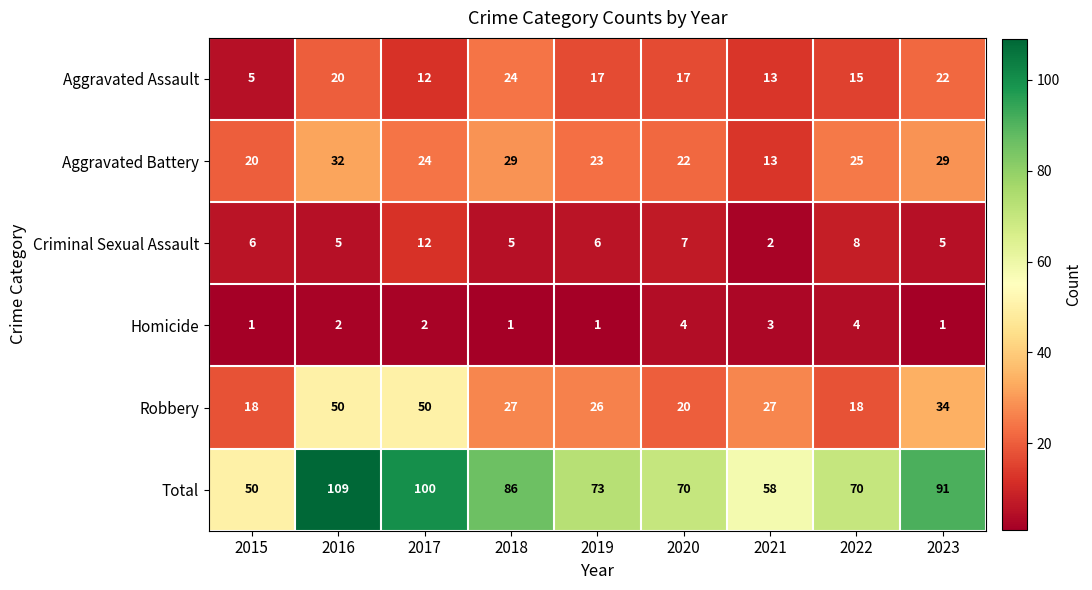

What is the difference between the highest and lowest values at 2017?

98